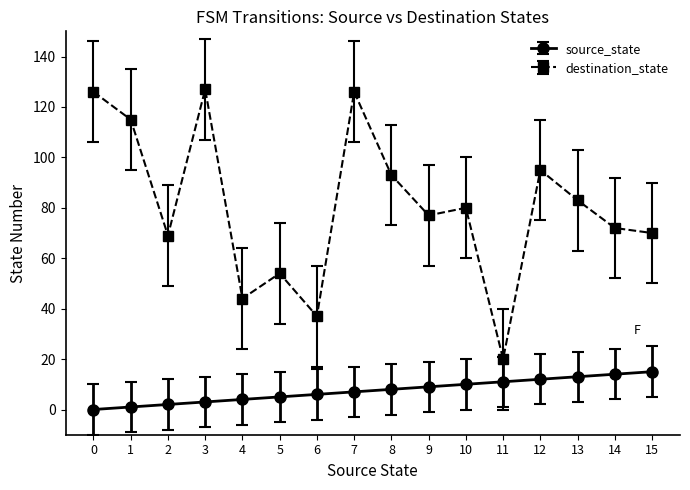

True or false: destination_state and source_state intersect in this chart.

False